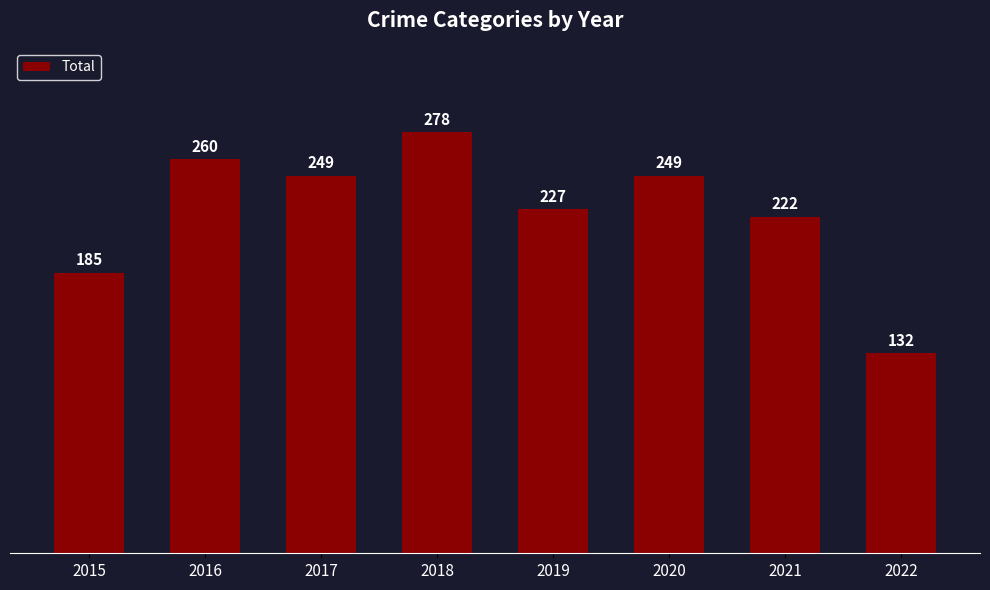

The chart shows a value of 249 at 2020. True or false?

True